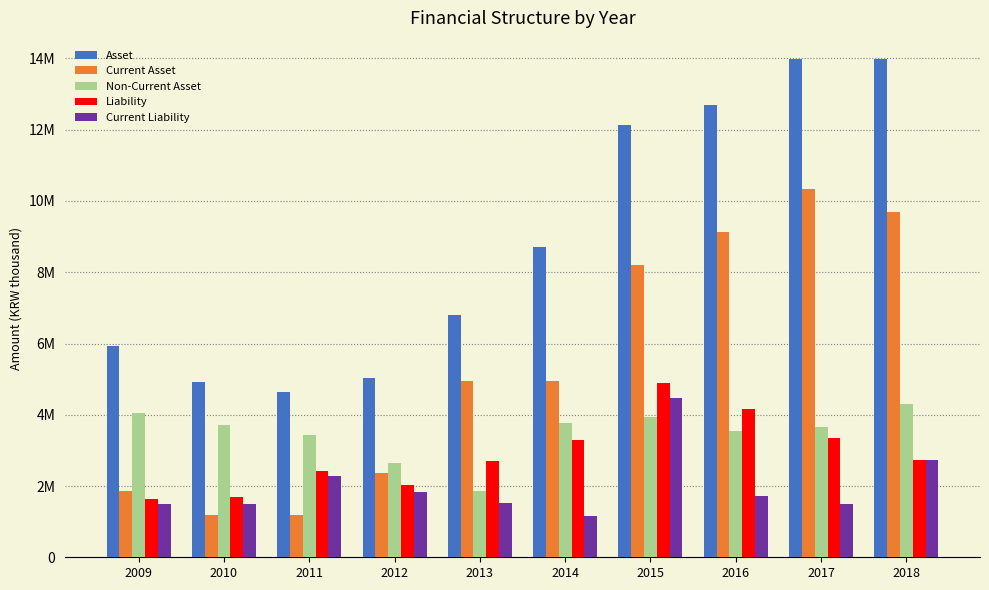

Which series has the widest spread of values?

Asset